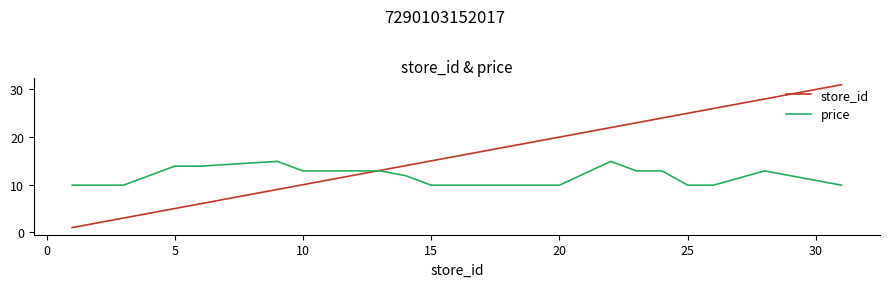

List the series in order of their peak value, highest first.

store_id, price